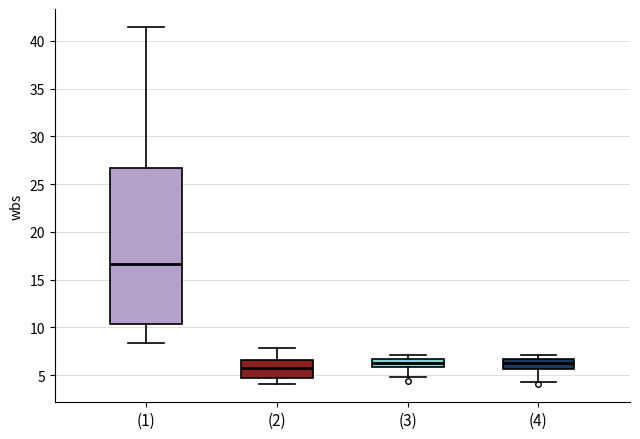

Reading left to right, read every box against the y-axis: the position of its median line, the range the box covers, and the ends of its whiskers. The values are not printed on the chart, so give them approximately, as read against the axis.

(1): median 16.5, box 10.5 to 26.5, whiskers 8.5 to 41.5
(2): median 6.0, box 5.0 to 6.5, whiskers 4.0 to 8.0
(3): median 6.0 (inside the box), box 6.0 to 6.5, whiskers 5.0 to 7.0
(4): median 6.0, box 5.5 to 6.5, whiskers 4.5 to 7.0